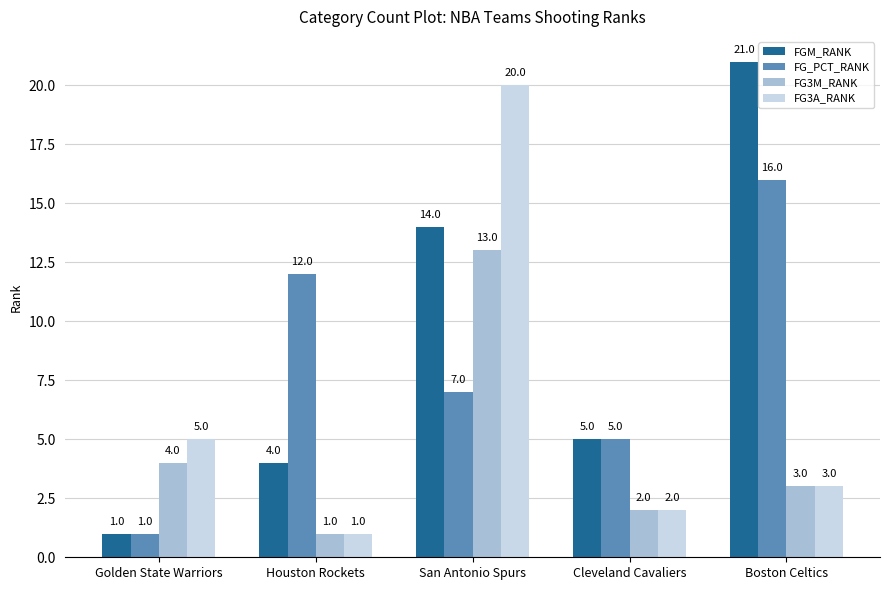

Is it true that FG_PCT_RANK equals 5 at San Antonio Spurs?

False